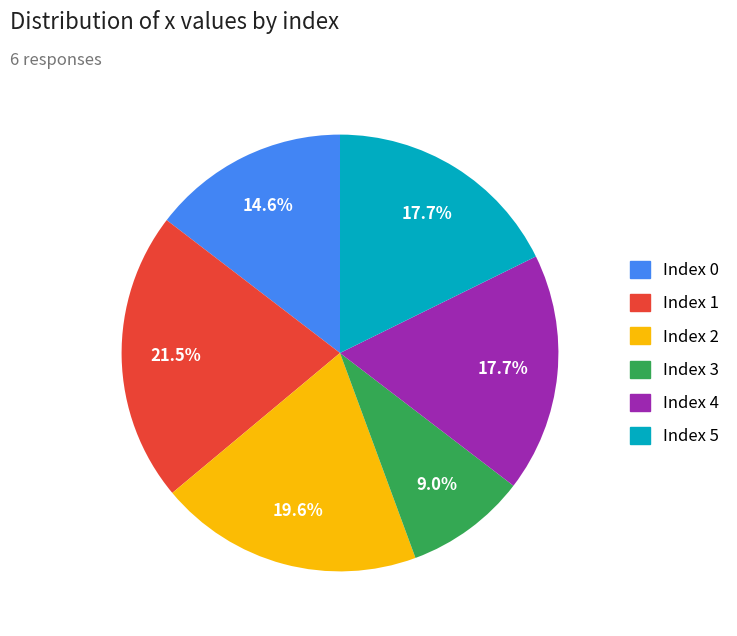

Is there a majority slice in this chart?

No